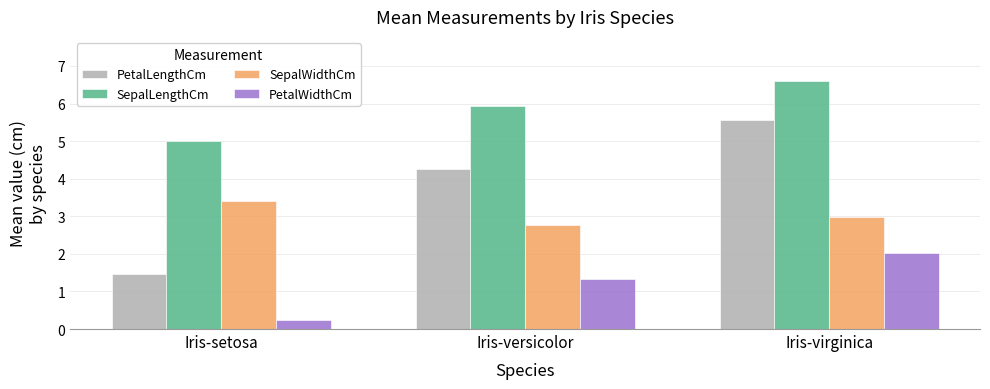

What is the difference between the SepalLengthCm values at Iris-setosa and Iris-versicolor?

0.9